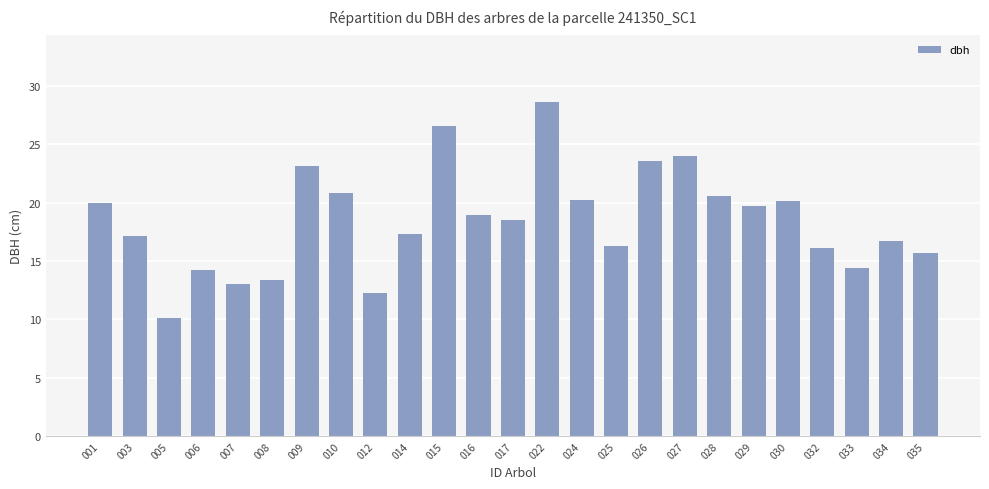

Between 029 and 010, which is larger?

010